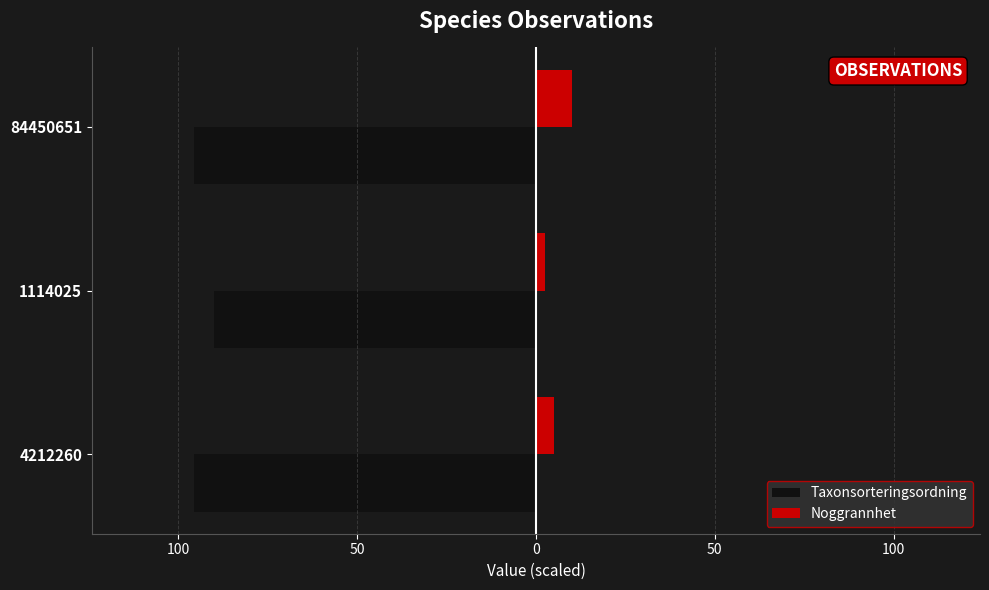

What are all the series names shown in the legend?

Taxonsorteringsordning, Noggrannhet